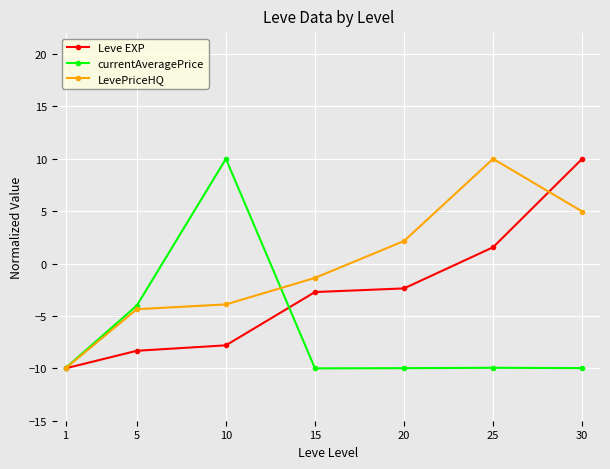

Read the Leve EXP value at 15.

-2.7